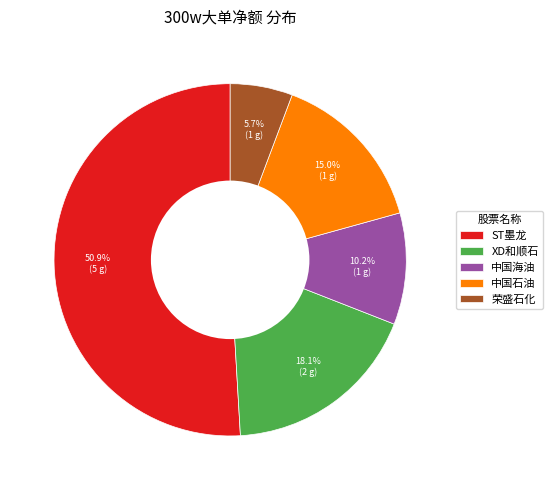

Does any single category account for the majority?

Yes